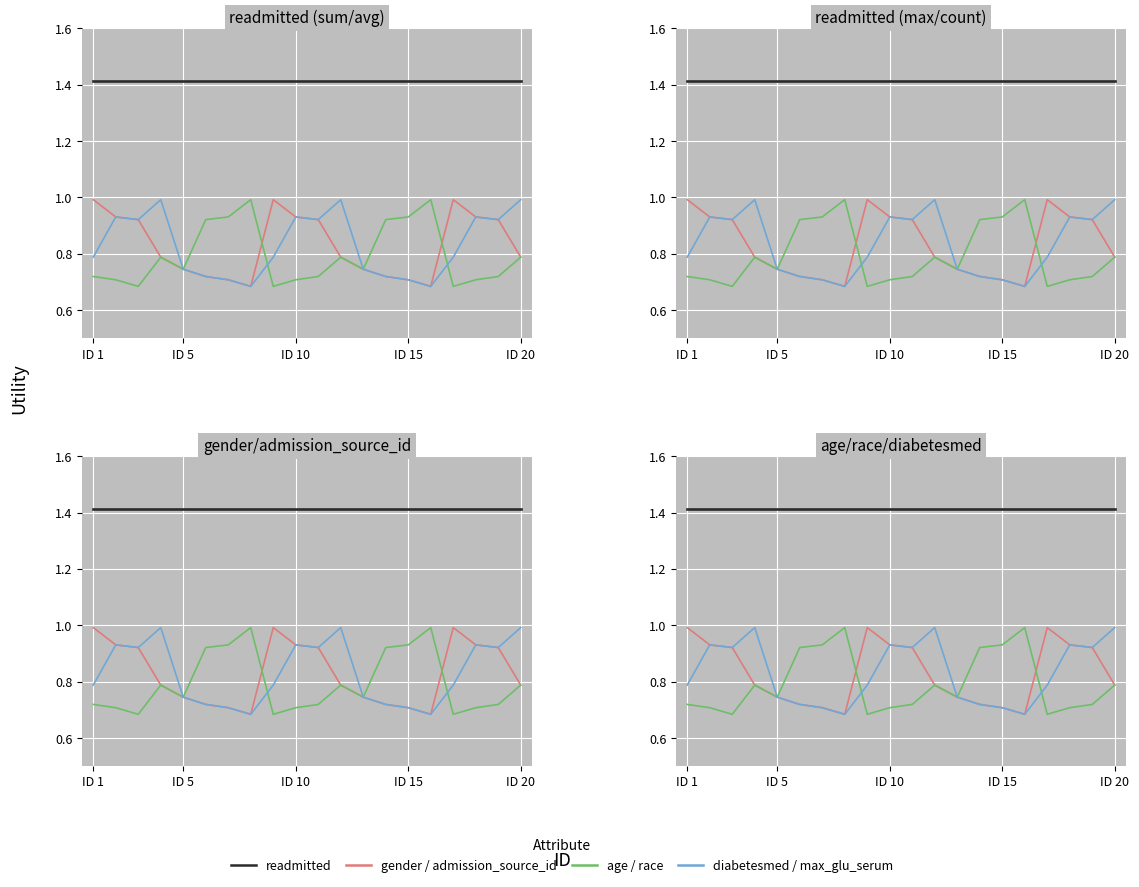

What is the value of the diabetesmed / max_glu_serum point at the 12th from the left?

1.0